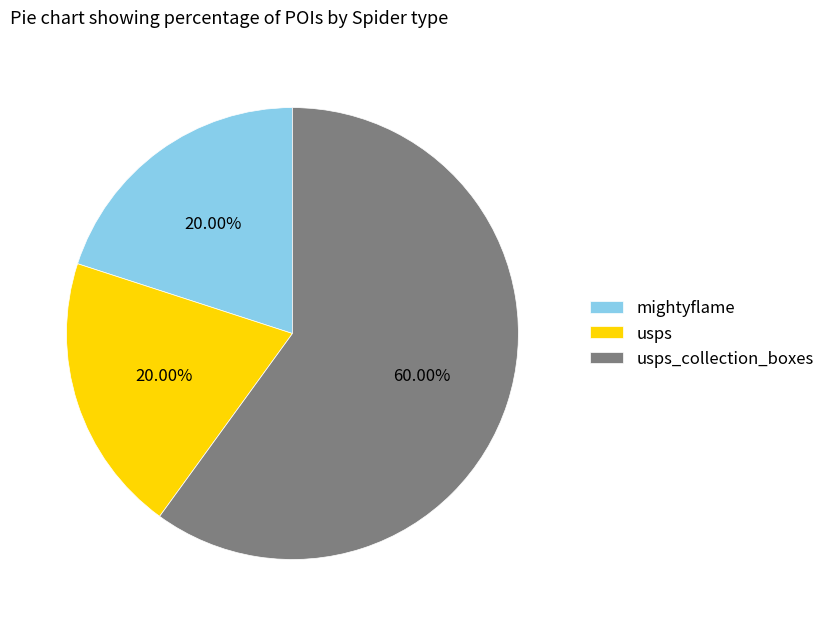

What is the ratio of the value at usps_collection_boxes to the value at mightyflame?

3.0